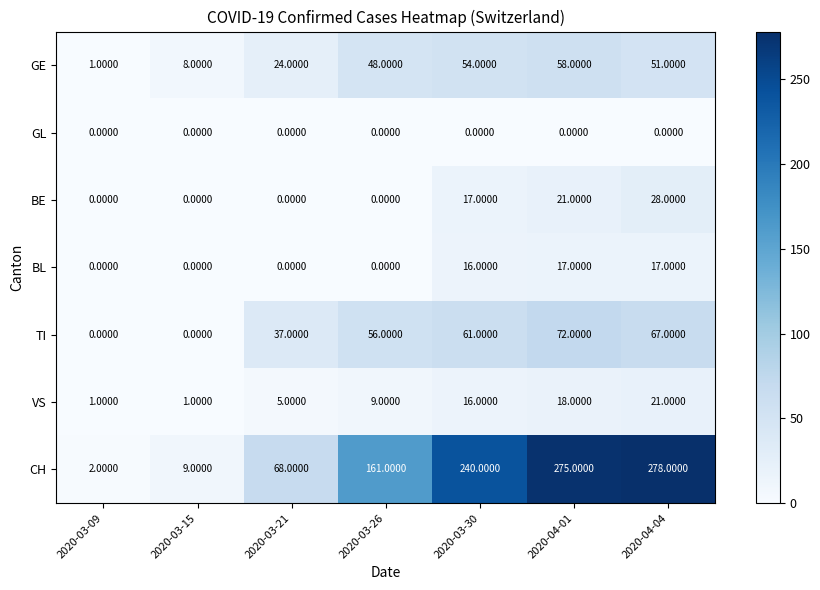

What is the difference between the VS values at 2020-04-01 and 2020-03-21?

13